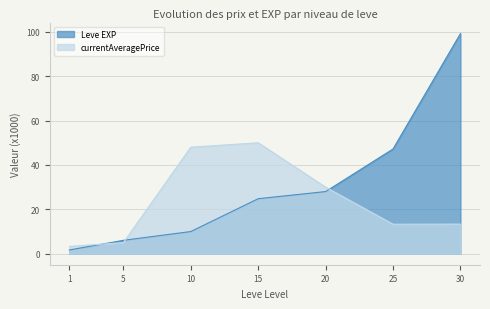

What are all the series names shown in the legend?

Leve EXP, currentAveragePrice